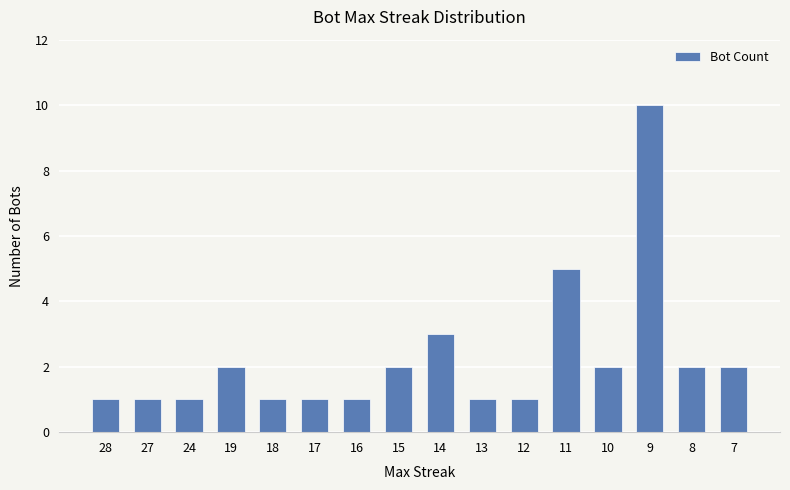

What is the difference between the maximum and minimum values?

9